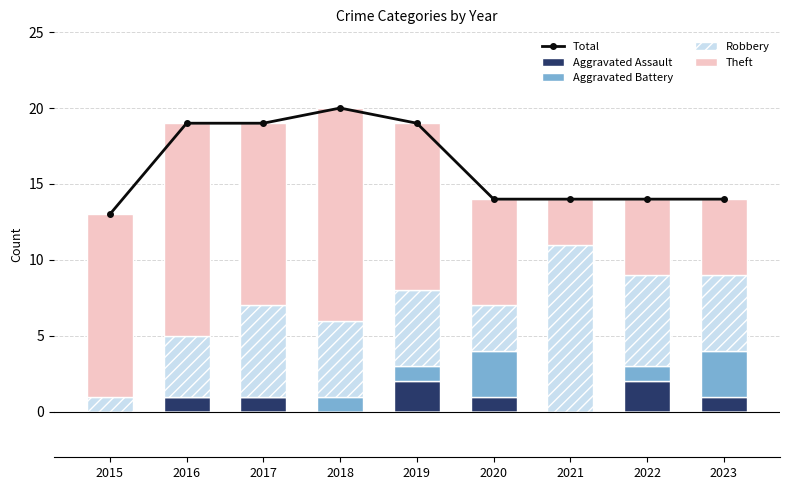

How many values in Aggravated Assault are above zero?

6